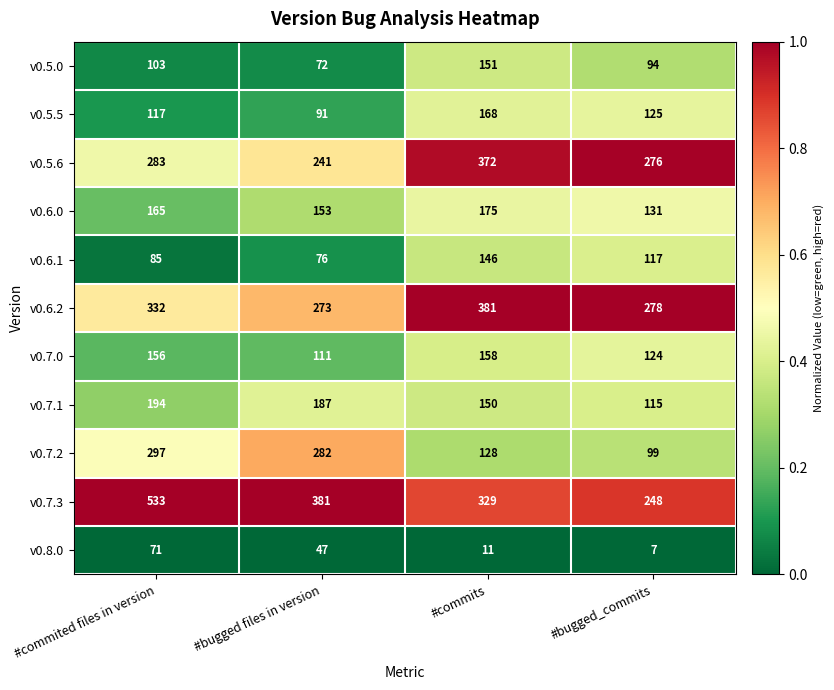

How many series are shown in this chart?

11